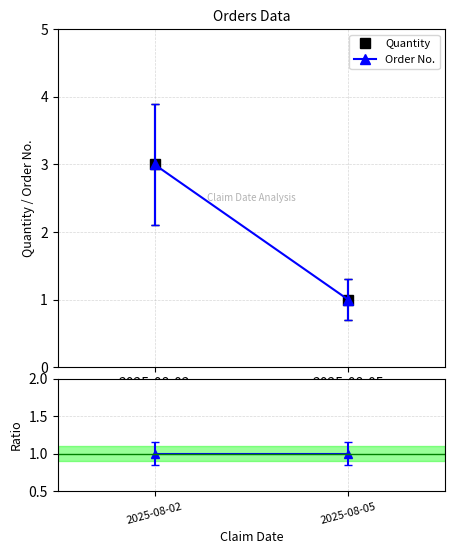

Which category has the lowest value across all series?

2025-08-05